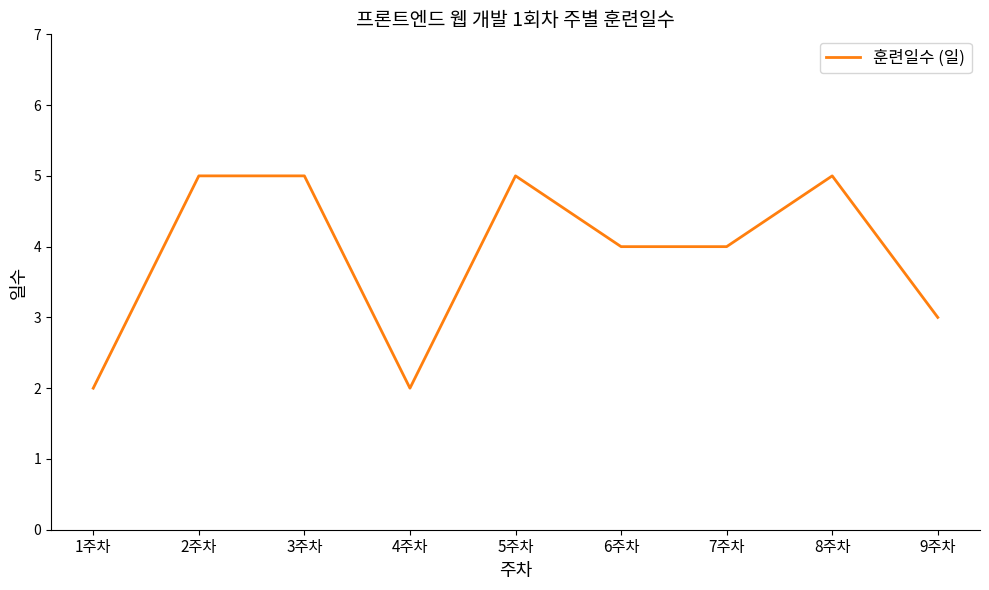

How many values are between 3 and 5?

7